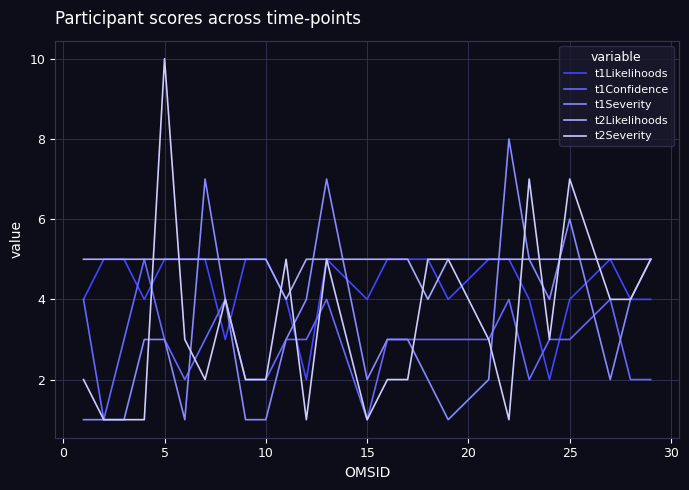

What is the greatest value displayed?

10